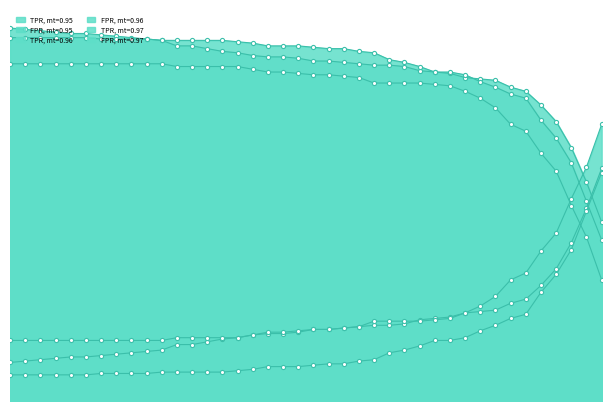

Rank the series by their maximum value, from highest to lowest.

TPR, mt=0.95, FPR, mt=0.96, TPR, mt=0.97, FPR, mt=0.97, FPR, mt=0.95, TPR, mt=0.96